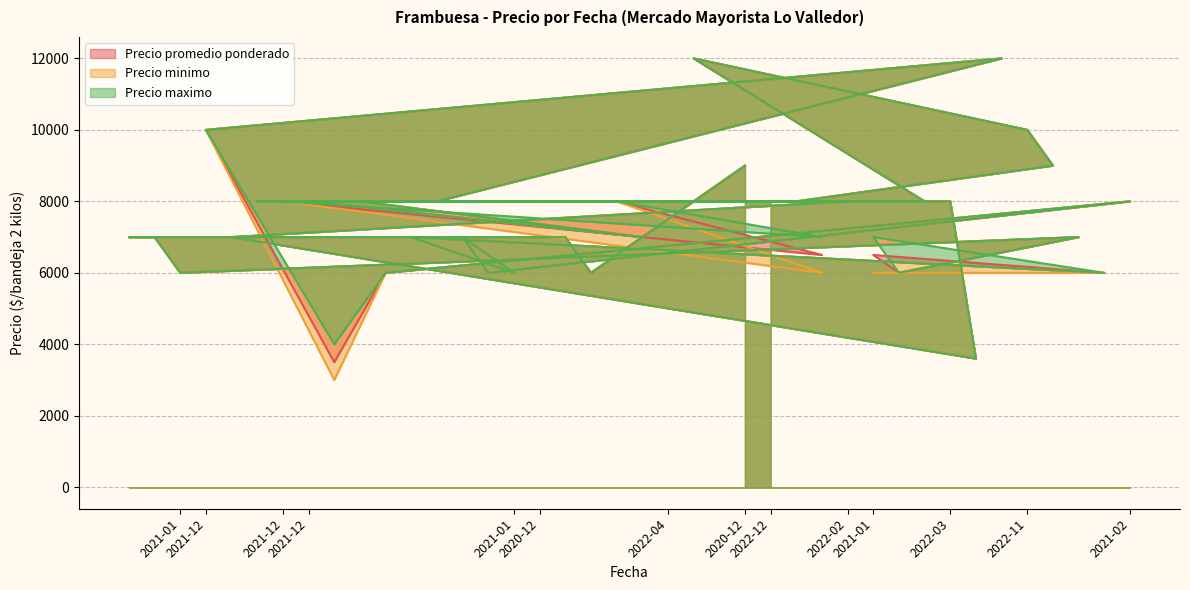

Which series has the largest total across all categories?

Precio maximo